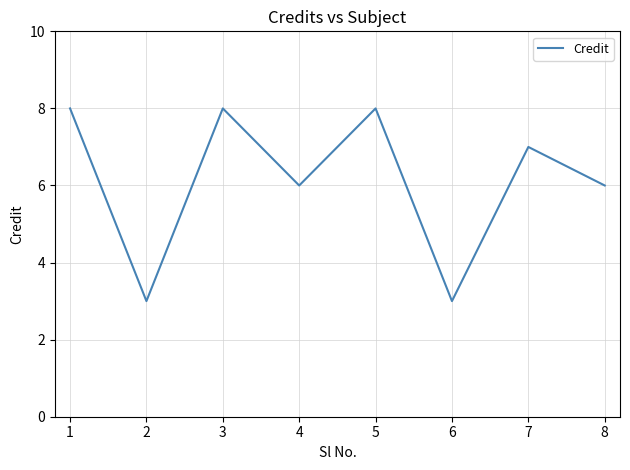

What is the ratio of the value at 6 to the value at 5?

0.4